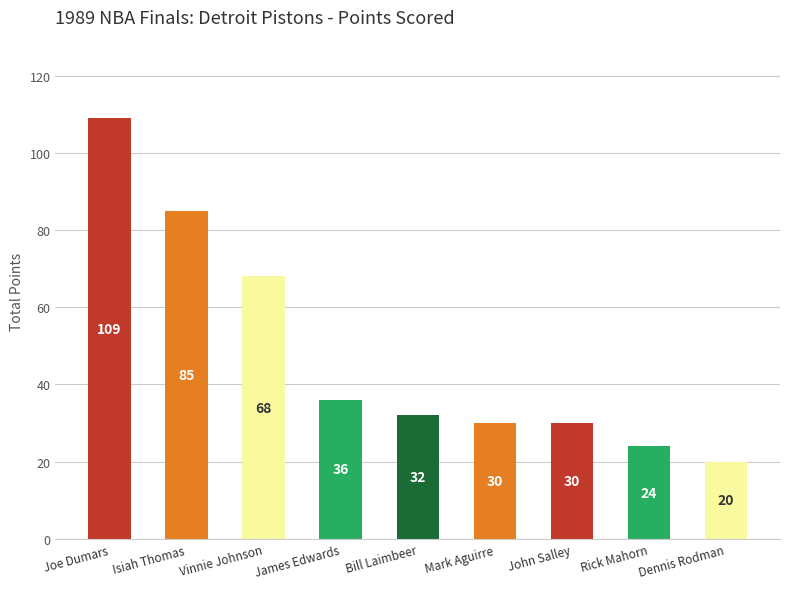

Which label corresponds to the largest value in the chart?

Joe Dumars